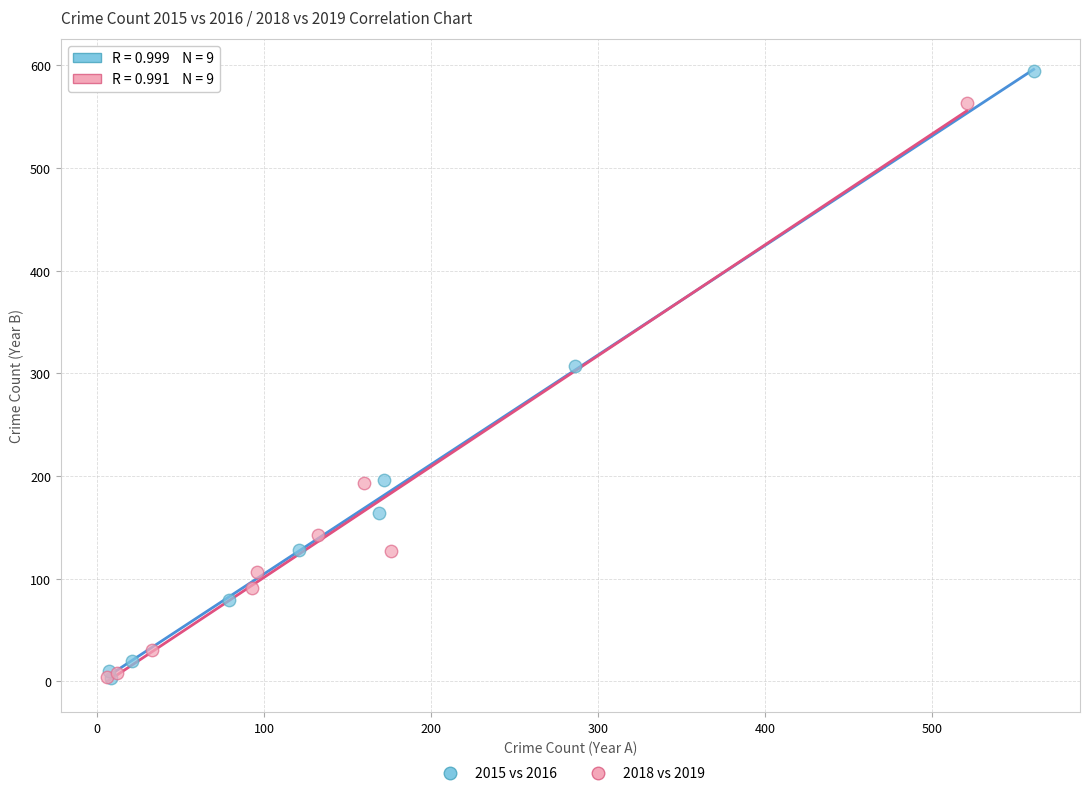

Which series has the widest spread of Y values?

2015 vs 2016